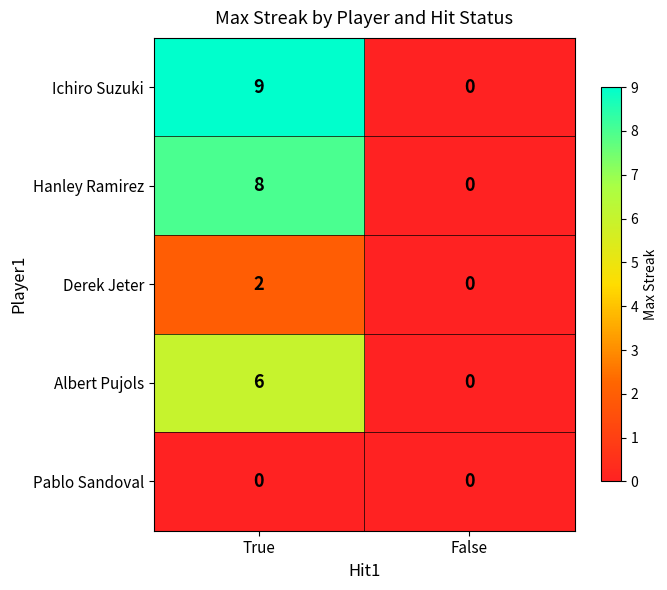

Read the Albert Pujols value at True.

6